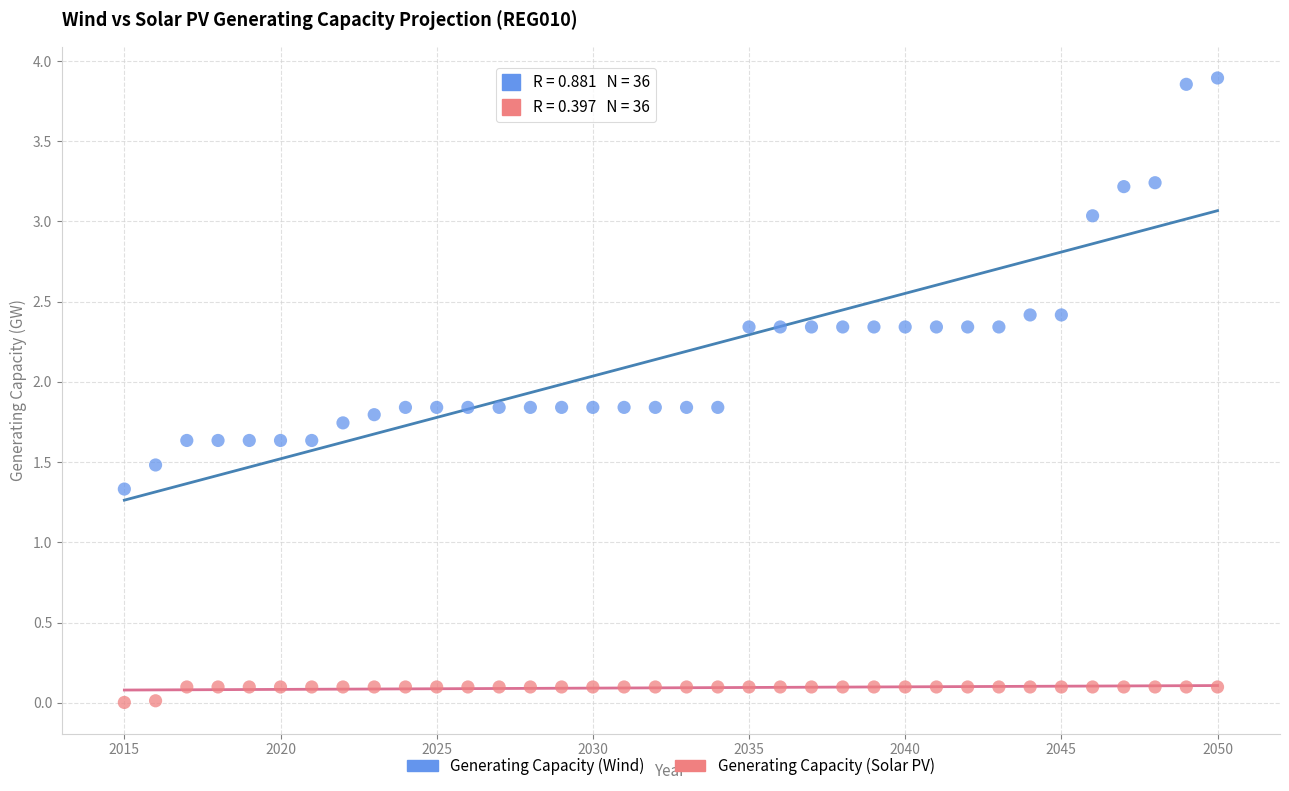

What are all the series names shown in the legend?

Generating Capacity (Wind), Generating Capacity (Solar PV)